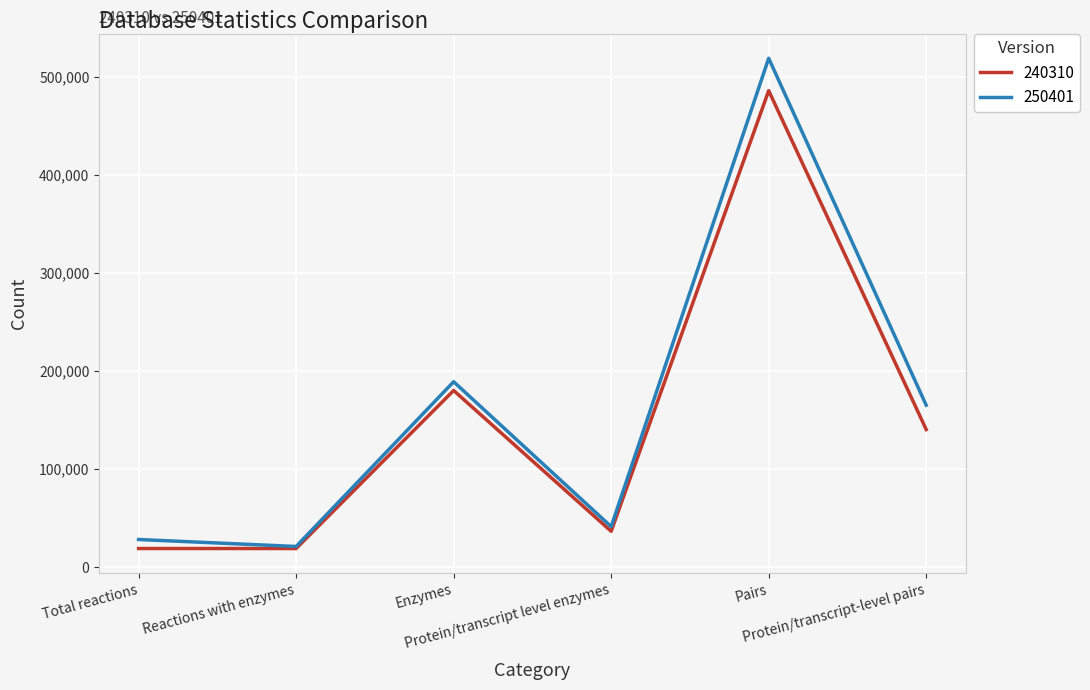

Rank the series by their maximum value, from lowest to highest.

240310, 250401